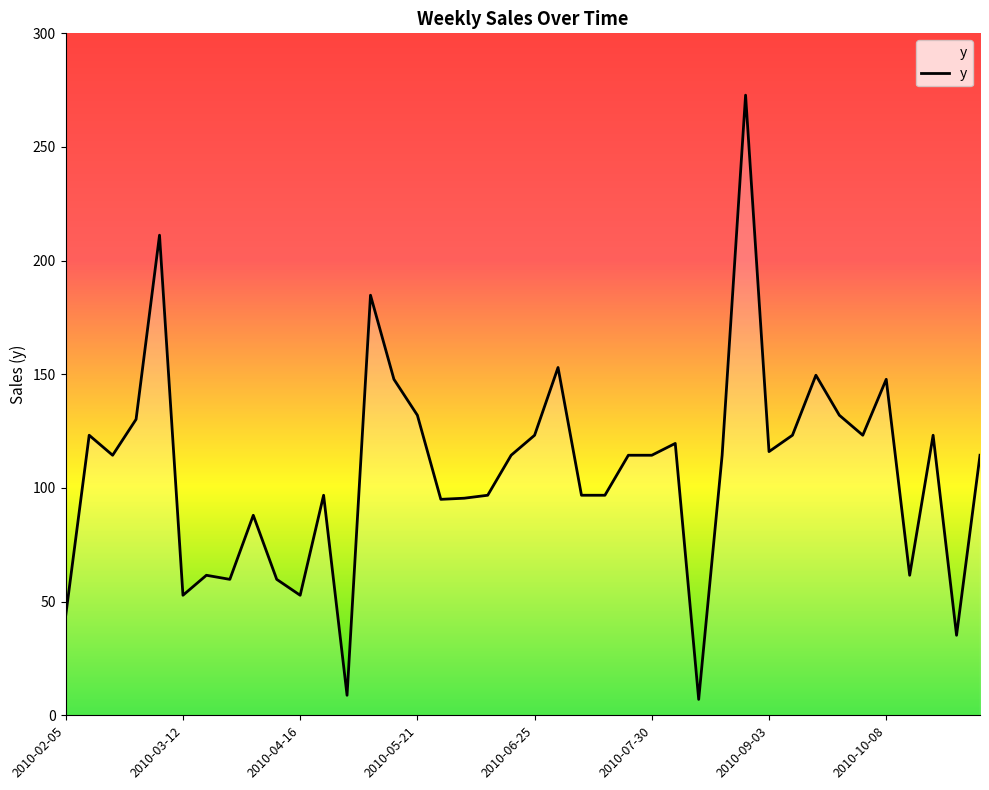

What is the difference between the maximum and minimum values?

265.8